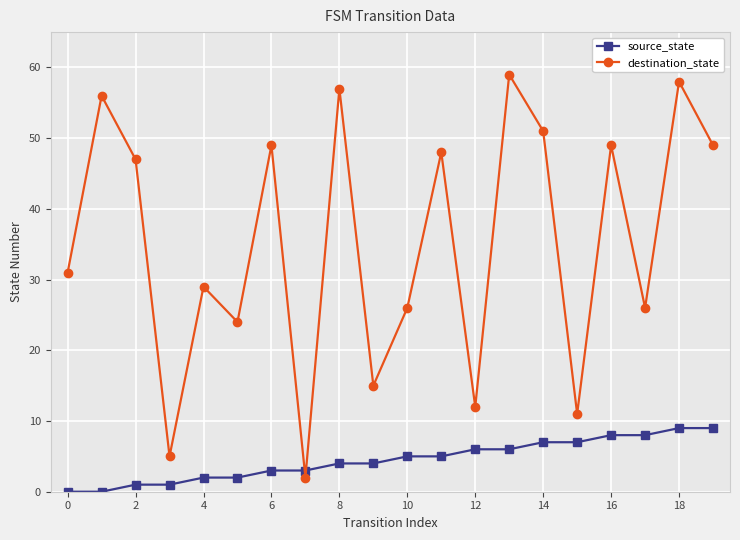

How many lines are shown in the chart?

2